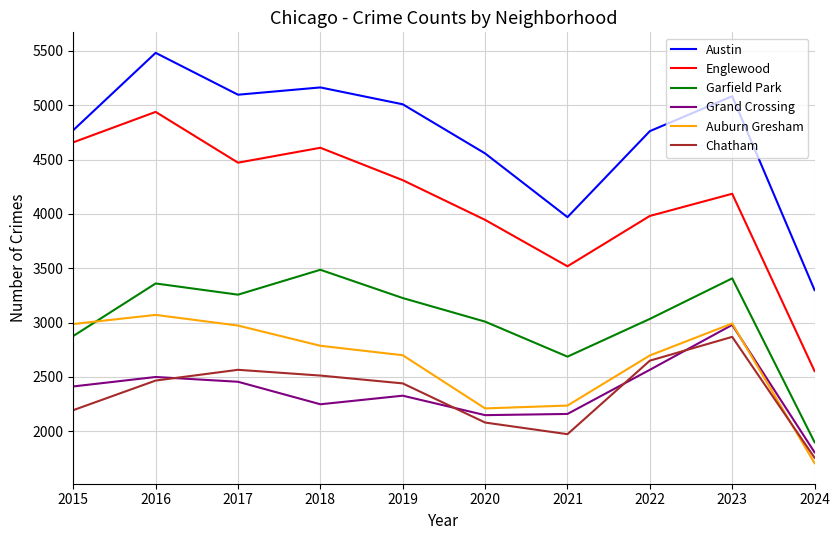

True or false: Garfield Park and Austin intersect in this chart.

False